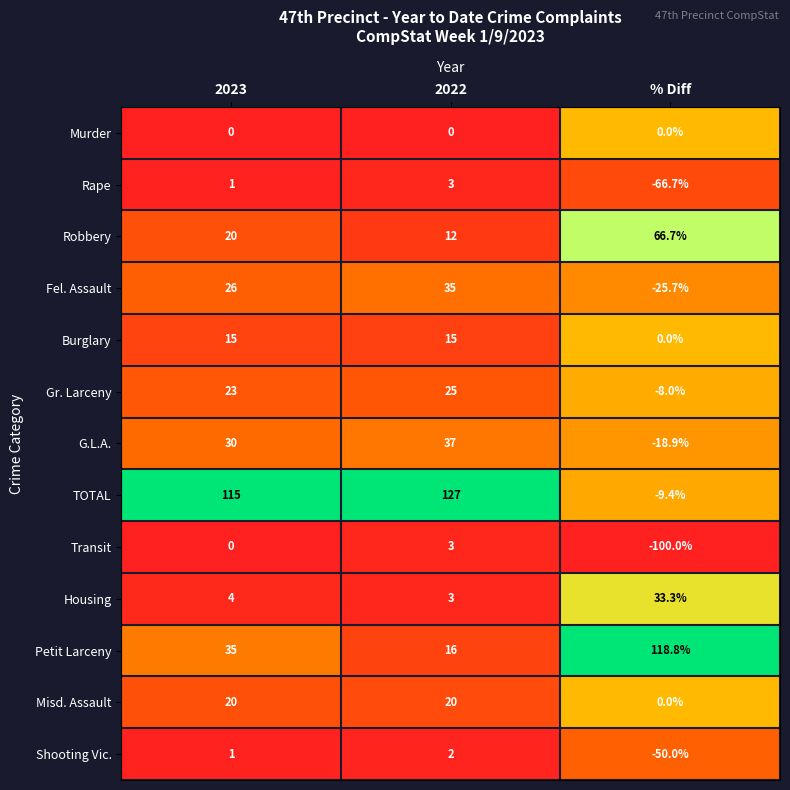

Which series changed the most between 2023 and % Diff?

TOTAL